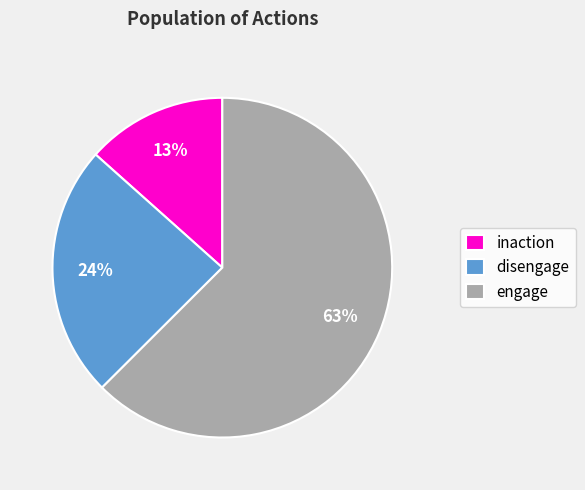

What is the largest slice in the pie chart?

engage